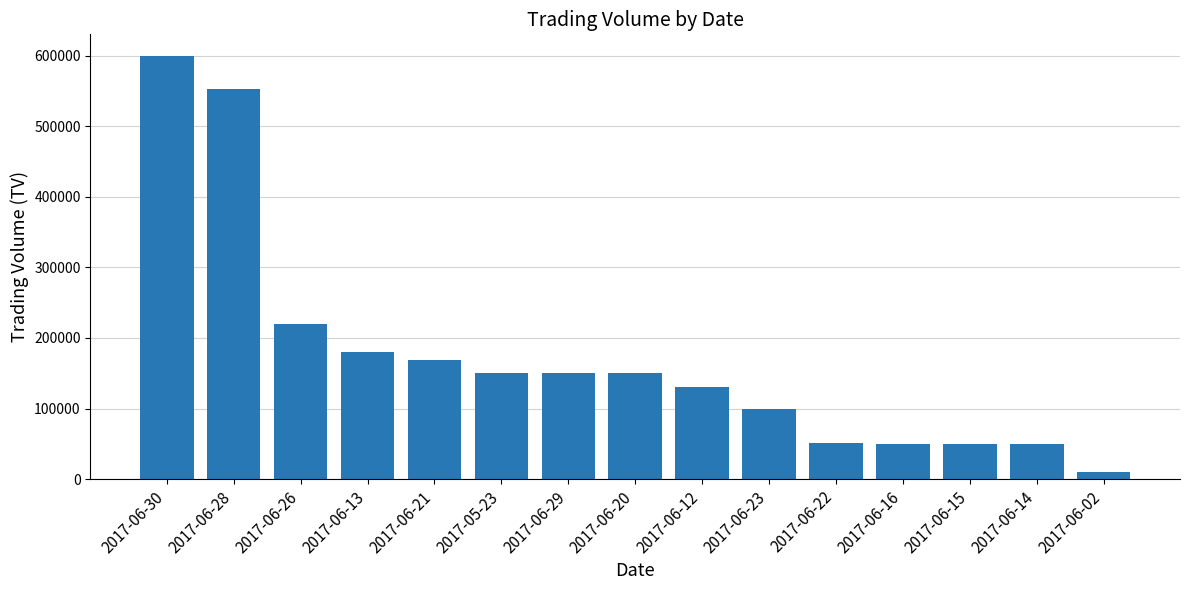

Which category has the highest value across all series?

2017-06-30